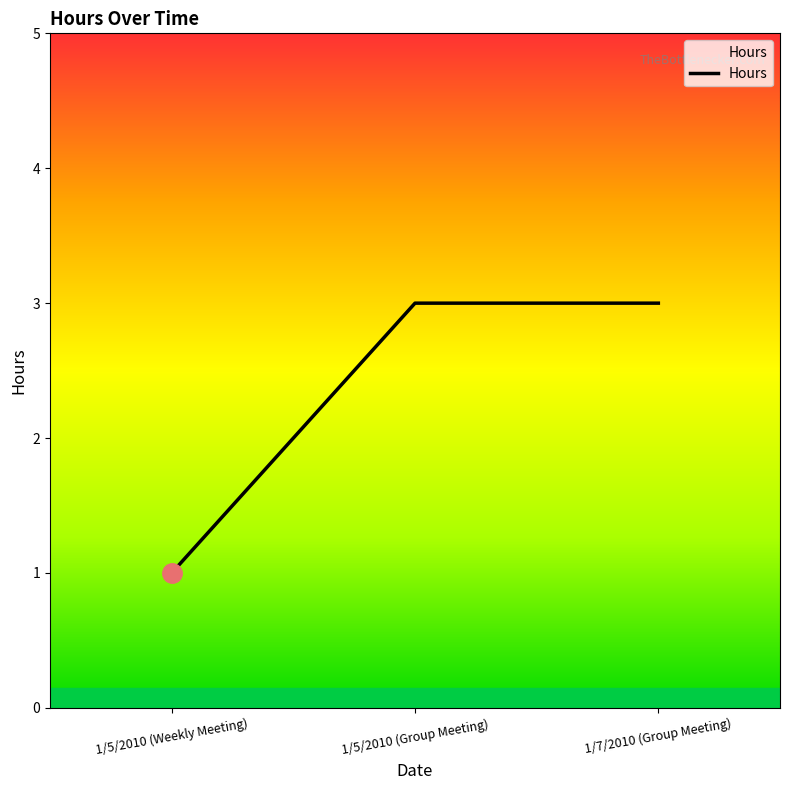

At which category does the chart reach its minimum across all series?

1/5/2010 (Weekly Meeting)